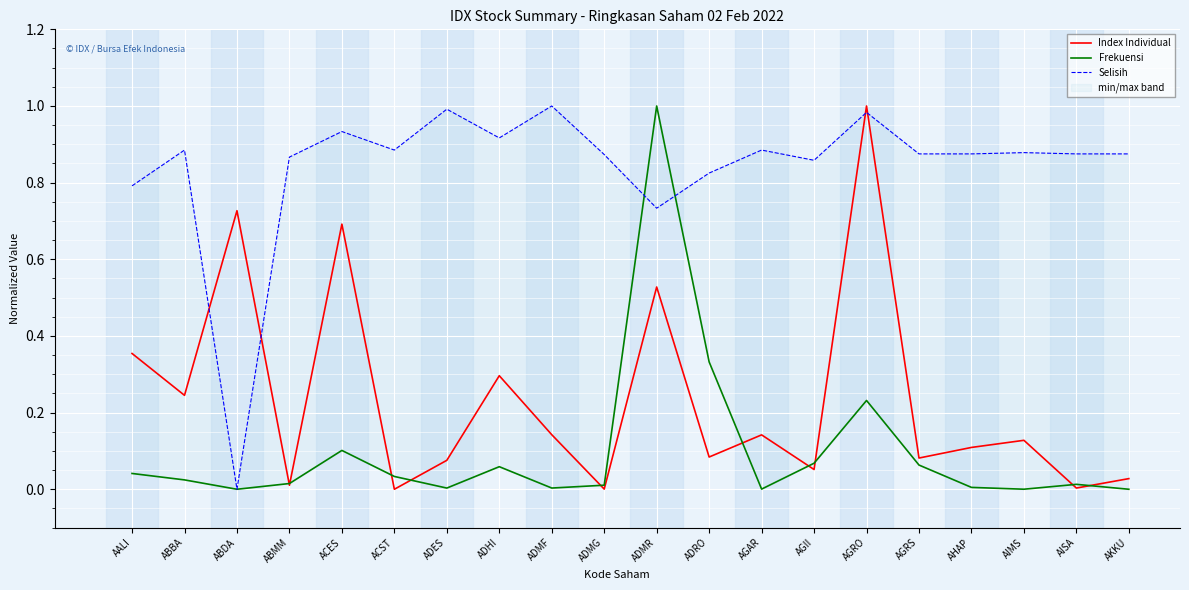

Reading left to right, extract all data points from this chart.

Index Individual: AALI=0.4	ABBA=0.2	ABDA=0.7	ABMM=0.0	ACES=0.7	ACST=0.0	ADES=0.1	ADHI=0.3	ADMF=0.1	ADMG=0.0	ADMR=0.5	ADRO=0.1	AGAR=0.1	AGII=0.1	AGRO=1.0	AGRS=0.1	AHAP=0.1	AIMS=0.1	AISA=0.0	AKKU=0.0
Frekuensi: AALI=0.0	ABBA=0.0	ABDA=0.0	ABMM=0.0	ACES=0.1	ACST=0.0	ADES=0.0	ADHI=0.1	ADMF=0.0	ADMG=0.0	ADMR=1.0	ADRO=0.3	AGAR=0.0	AGII=0.1	AGRO=0.2	AGRS=0.1	AHAP=0.0	AIMS=0.0	AISA=0.0	AKKU=0.0
Selisih: AALI=0.8	ABBA=0.9	ABDA=0.0	ABMM=0.9	ACES=0.9	ACST=0.9	ADES=1.0	ADHI=0.9	ADMF=1.0	ADMG=0.9	ADMR=0.7	ADRO=0.8	AGAR=0.9	AGII=0.9	AGRO=1.0	AGRS=0.9	AHAP=0.9	AIMS=0.9	AISA=0.9	AKKU=0.9